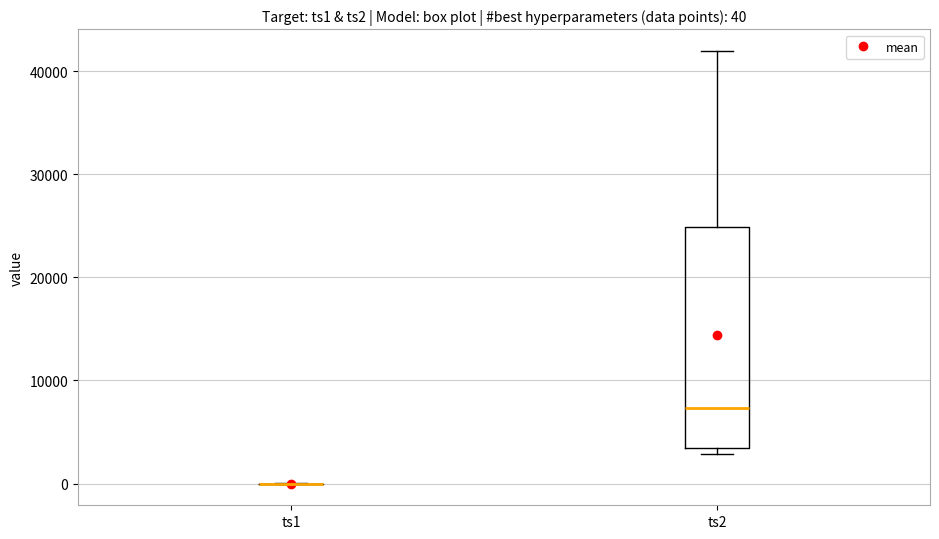

Which box is the tallest, from its lower edge to its upper edge?

ts2